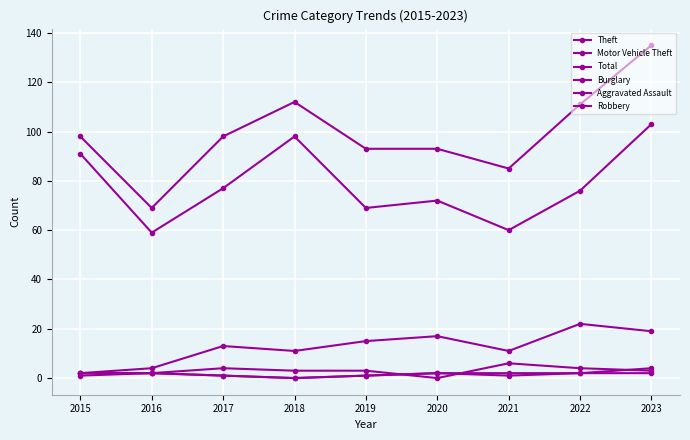

How many values in the Theft series are below 76?

4